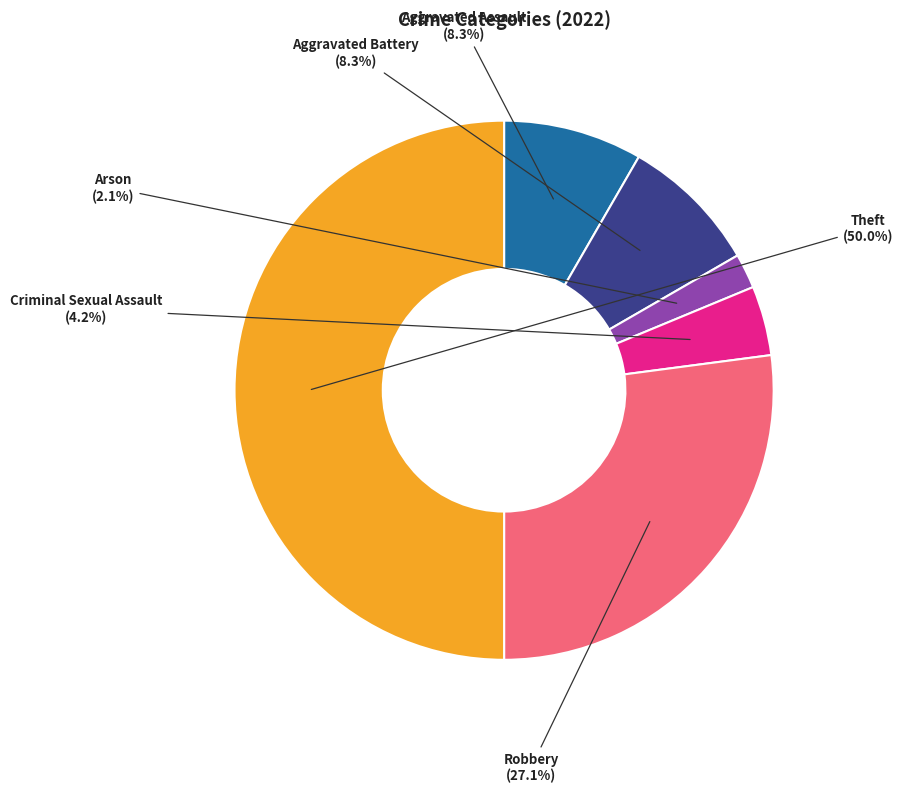

Combined, what portion of the pie is Aggravated Battery and Theft?

58.3%